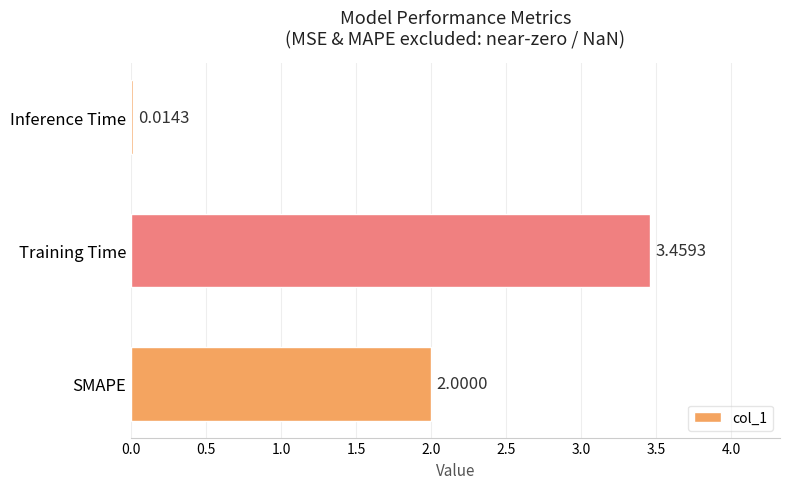

Rank the categories by value from lowest to highest.

Inference Time, SMAPE, Training Time